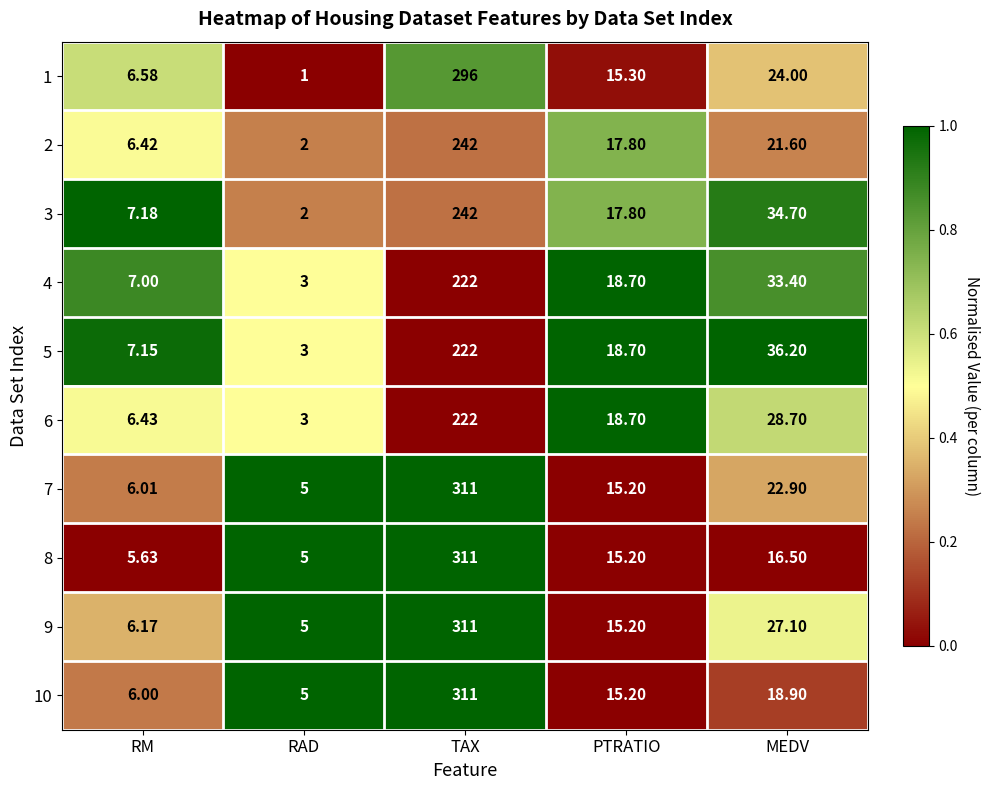

At which category is the sum across all series the highest?

TAX